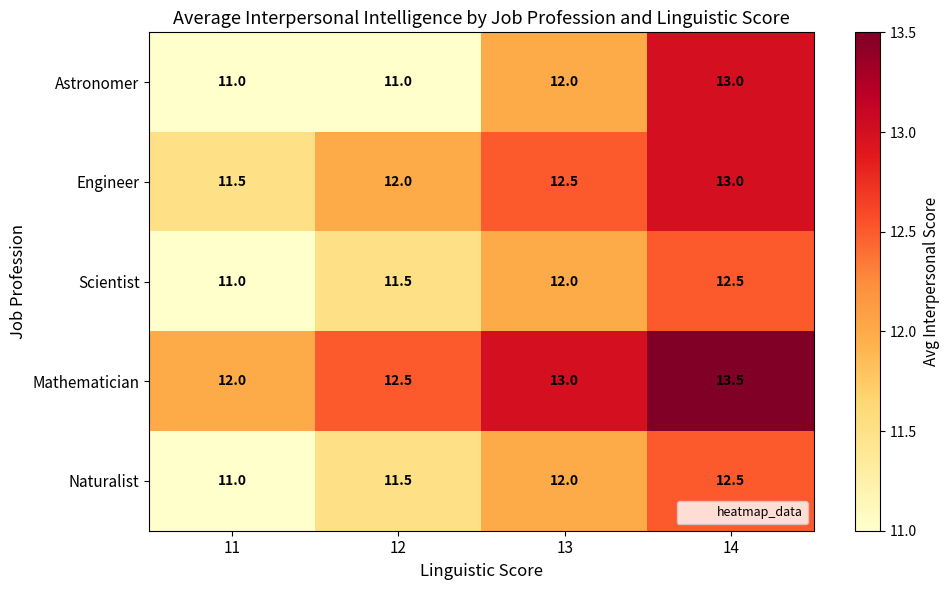

At which label is Mathematician closest to 12?

11